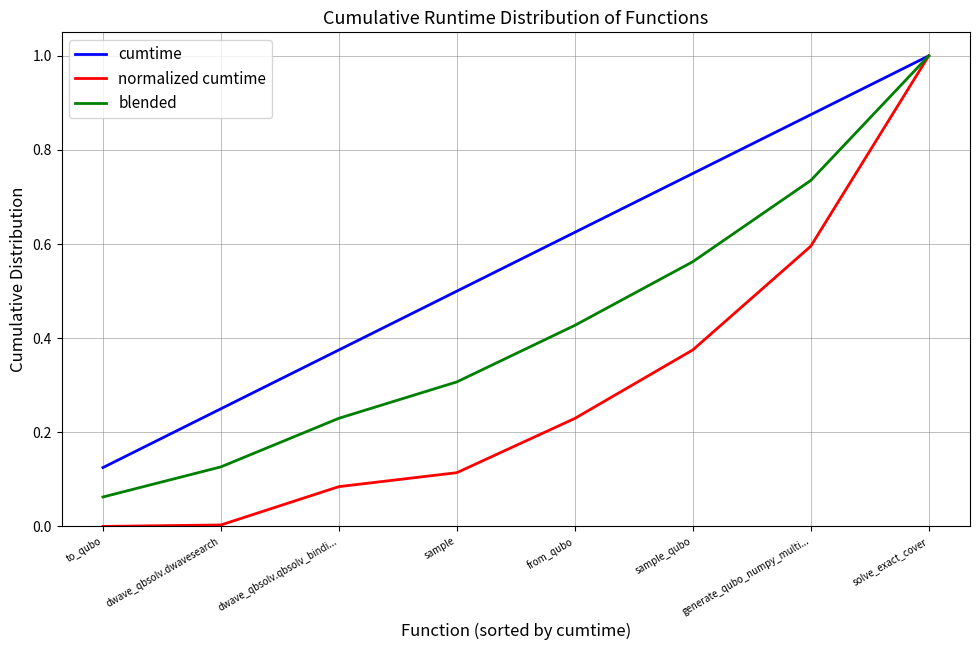

Count the number of data series in this chart.

3